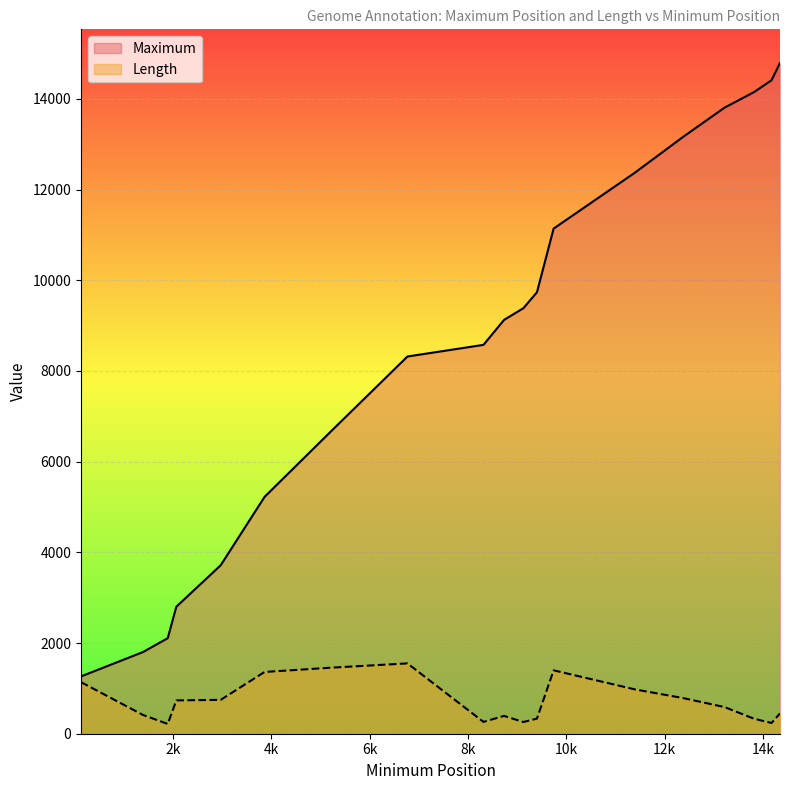

List the series in order of their overall mean, highest first.

Maximum, Length